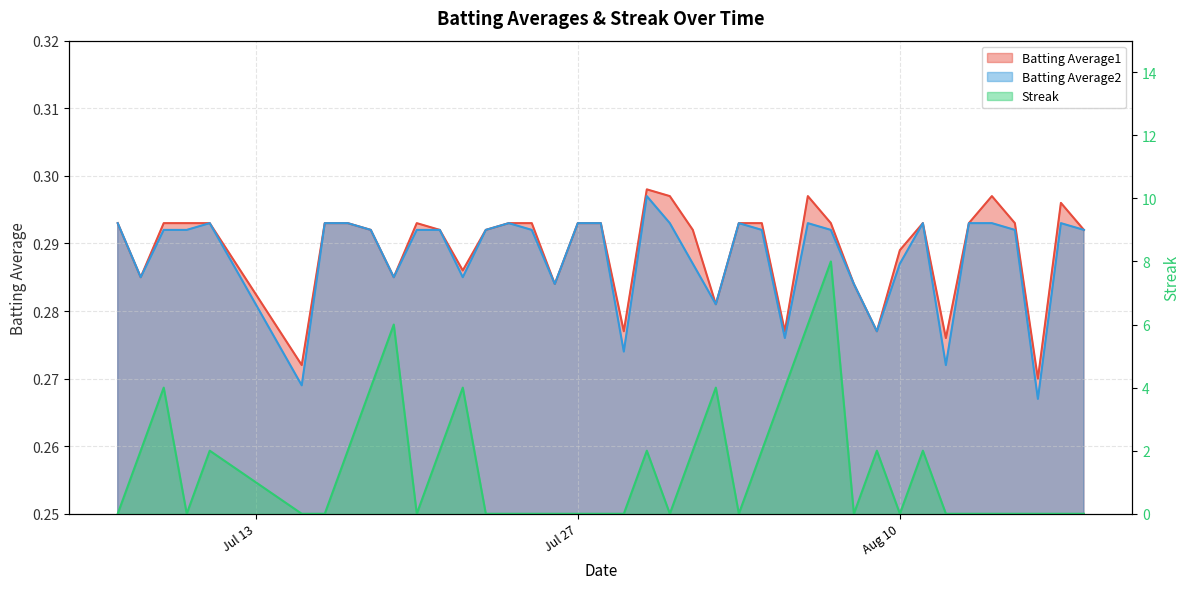

Where is Streak nearest to the value 4?

2010-07-09